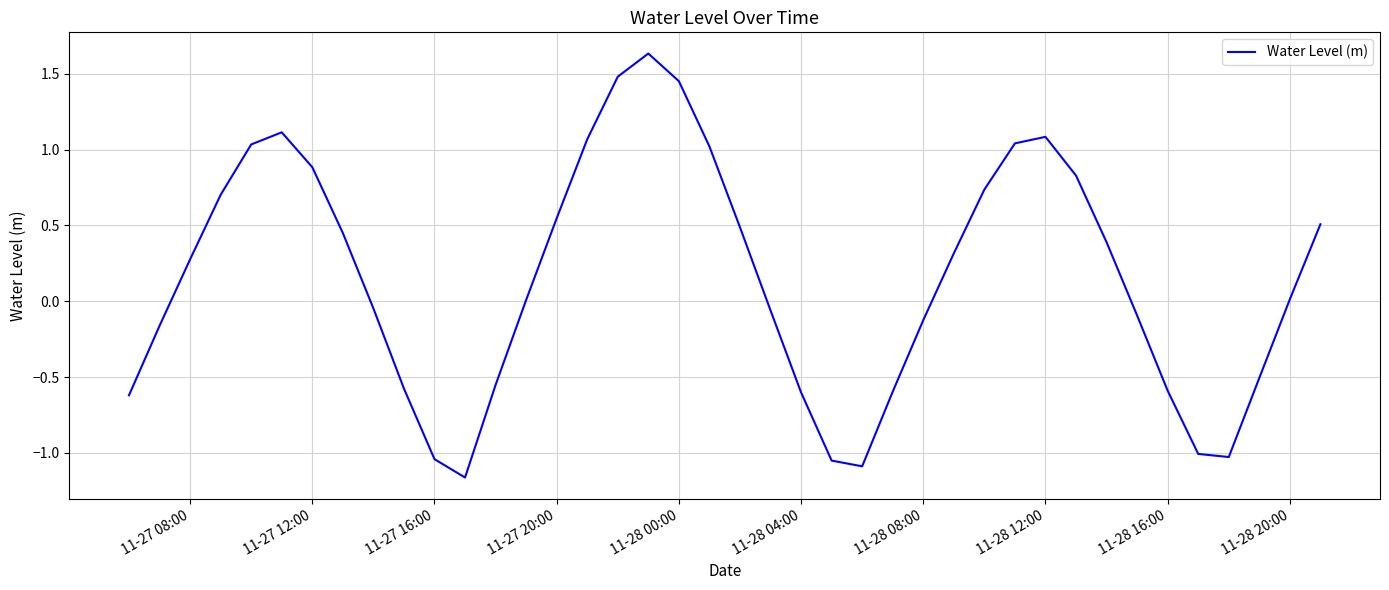

What is the difference between the maximum and minimum values?

2.8